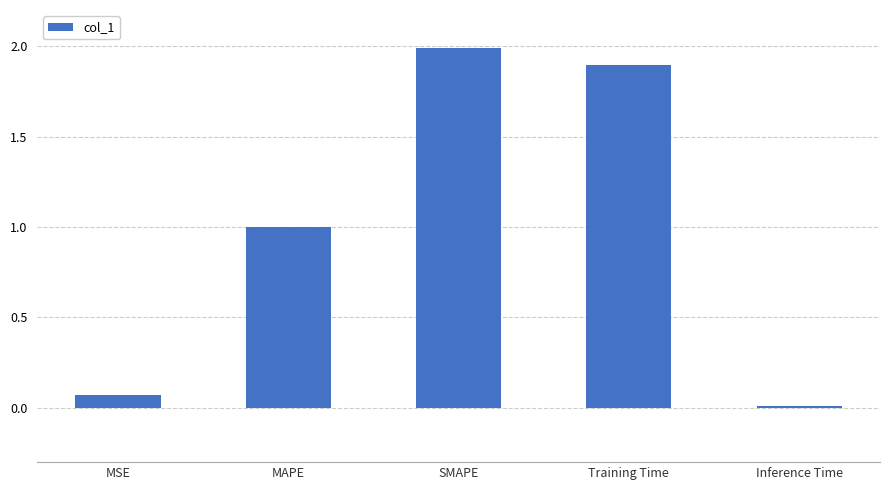

What is the value of the 2nd bar from the left?

1.0